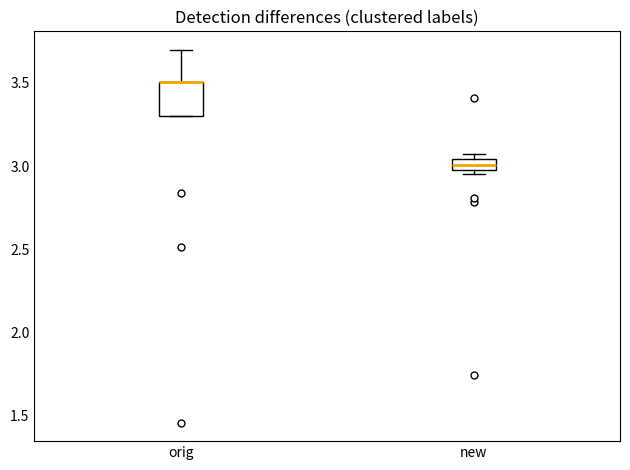

Comparing the boxes themselves (not the whiskers), which one is the tallest?

orig